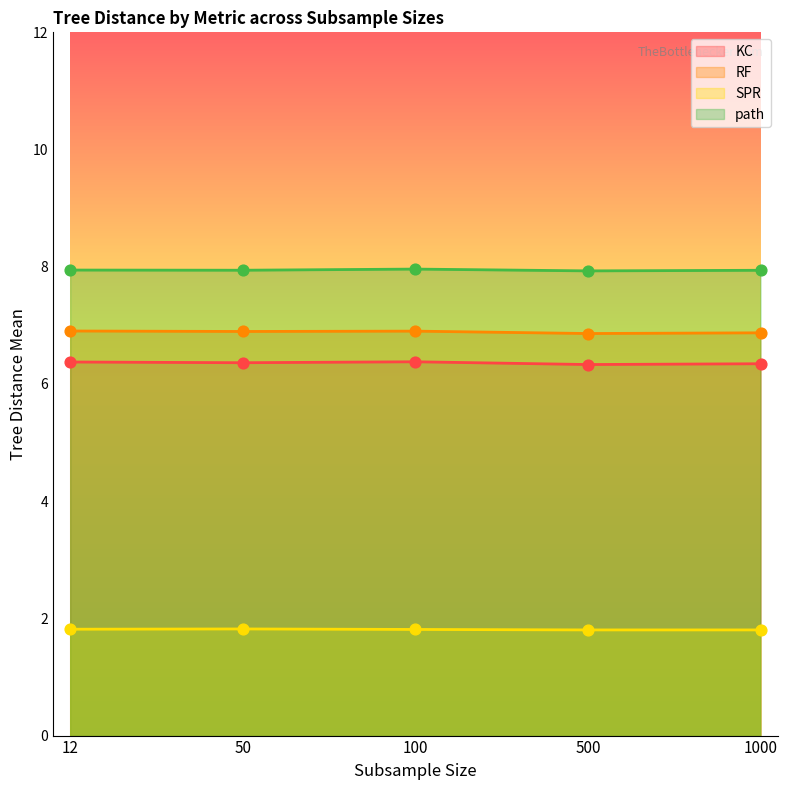

Which series has the largest total across all categories?

path